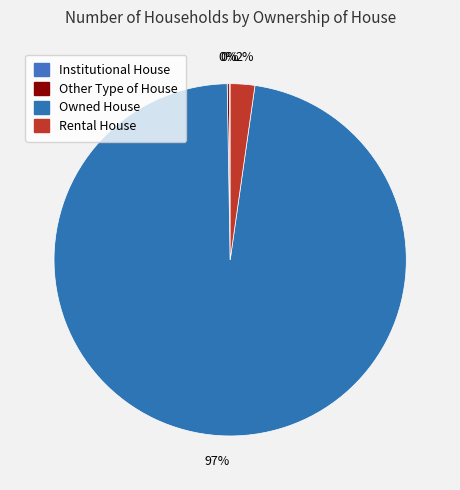

To the nearest percent, what is the difference between the Owned House and Rental House slice percentages?

95%